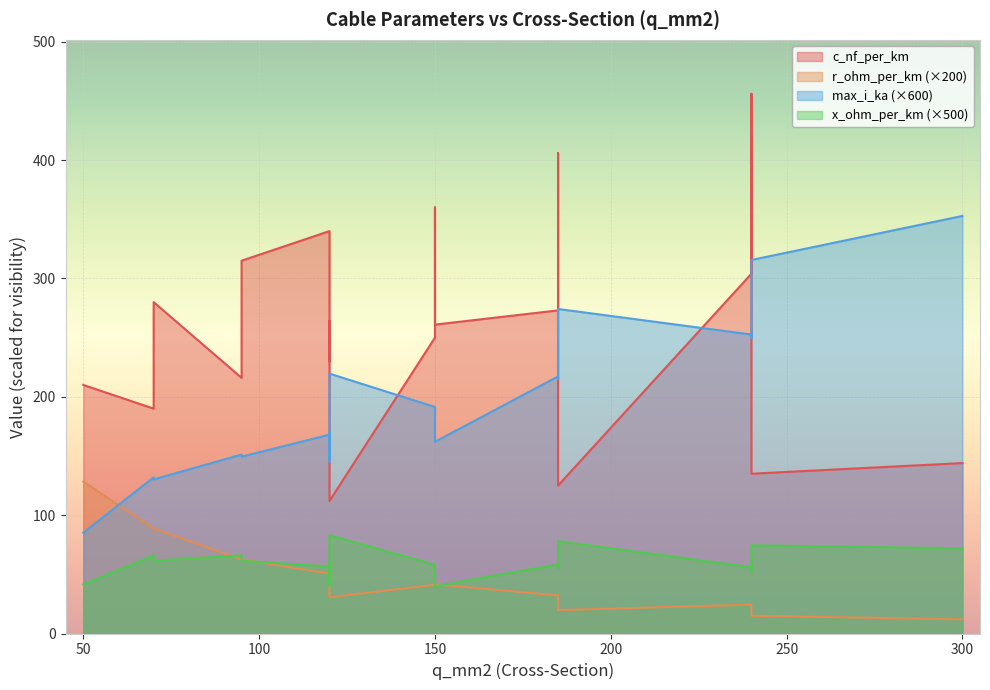

Reading right to left, what are all the values shown in this chart?

c_nf_per_km: 144.0	135.0	125.0	112.0	280.0	340.0	360.0	190.0	230.0	250.0	456.0	406.0	315.0	304.0	273.0	216.0	261.0	264.0	210.0
x_ohm_per_km: 0.1	0.1	0.2	0.2	0.1	0.1	0.1	0.1	0.1	0.1	0.1	0.1	0.1	0.1	0.1	0.1	0.1	0.1	0.1
max_i_ka: 0.6	0.5	0.5	0.4	0.2	0.3	0.3	0.2	0.3	0.3	0.4	0.4	0.2	0.4	0.4	0.3	0.3	0.2	0.1
r_ohm_per_km: 0.1	0.1	0.1	0.2	0.4	0.3	0.2	0.4	0.3	0.2	0.1	0.2	0.3	0.1	0.2	0.3	0.2	0.2	0.6